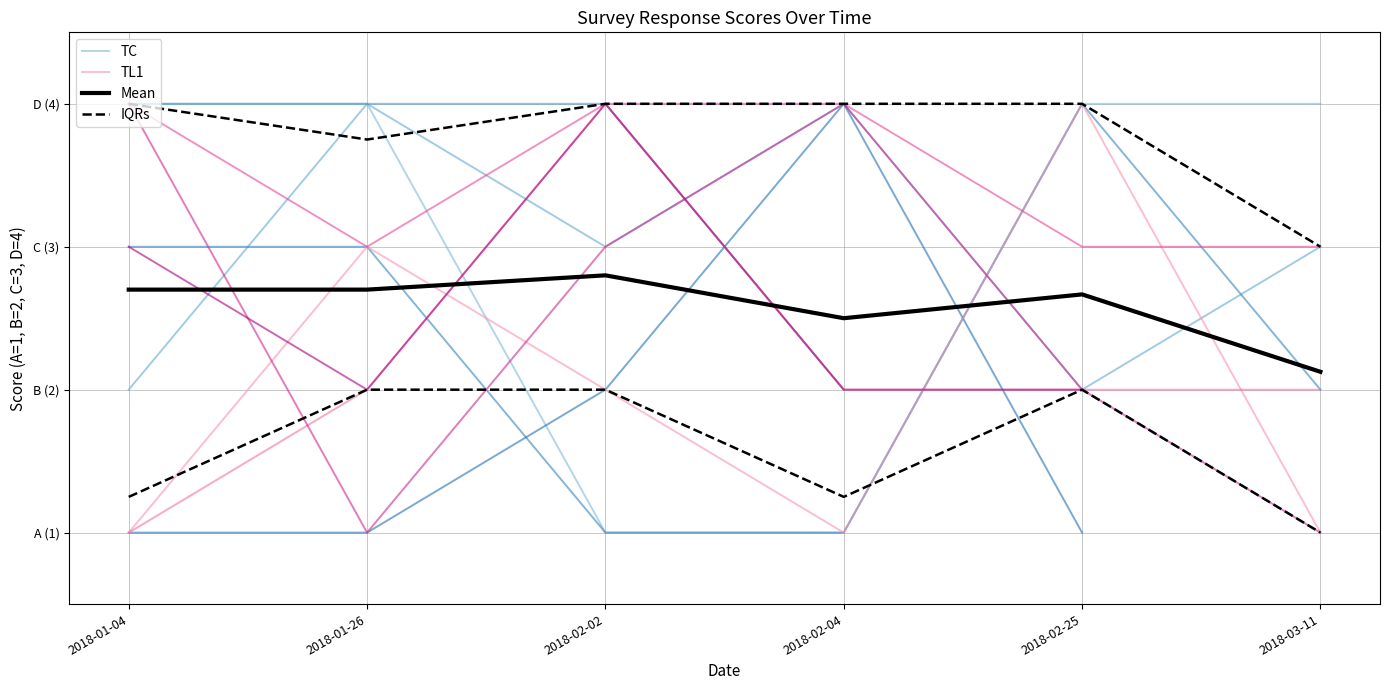

How many data points does each series have?

6